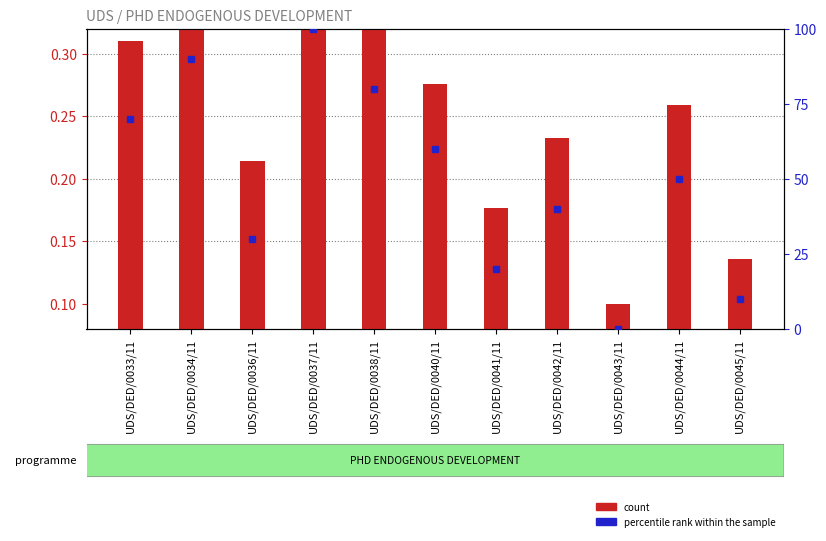

Which series has the largest total across all categories?

percentile rank within the sample